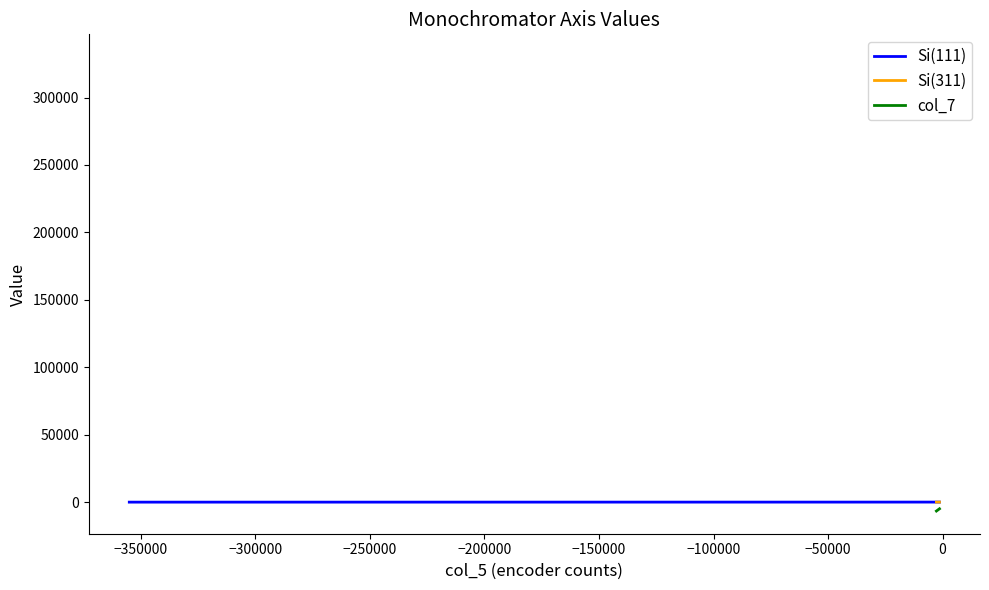

How many distinct data groups are displayed?

3